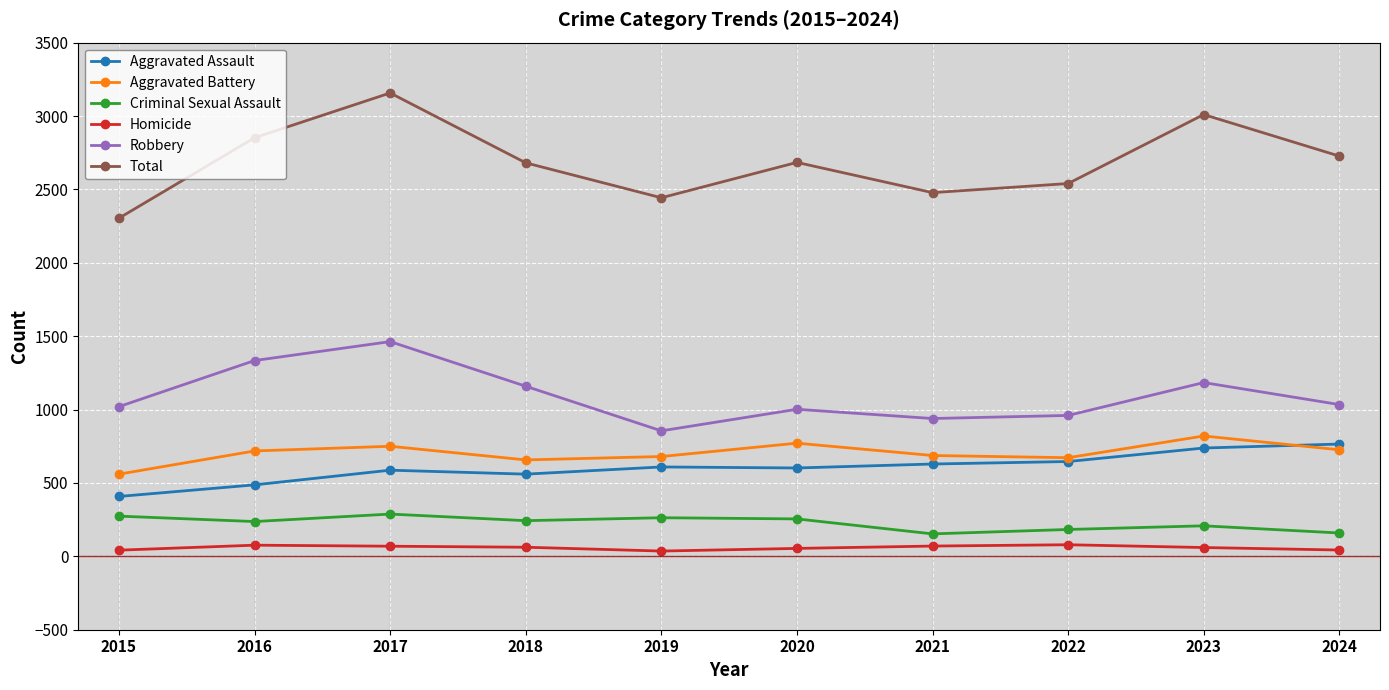

At 2017, list the series in order from largest to smallest.

Total, Robbery, Aggravated Battery, Aggravated Assault, Criminal Sexual Assault, Homicide